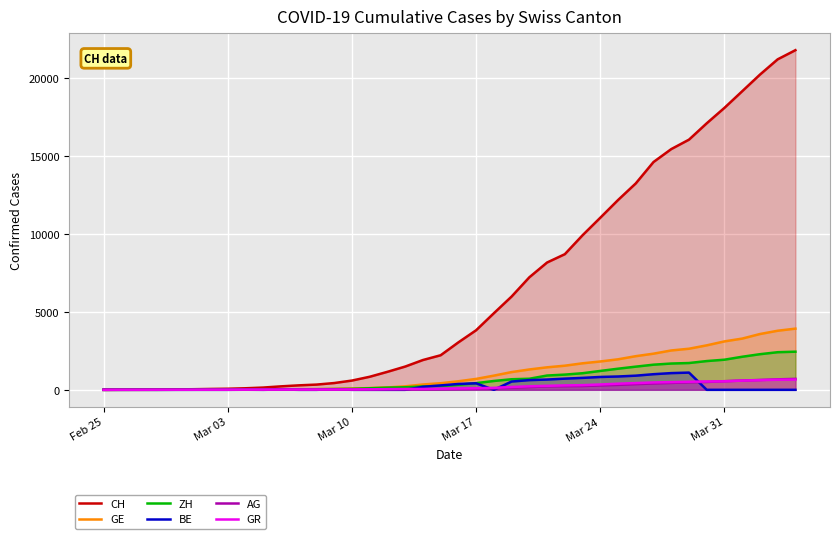

Which series has the largest range (max minus min)?

CH